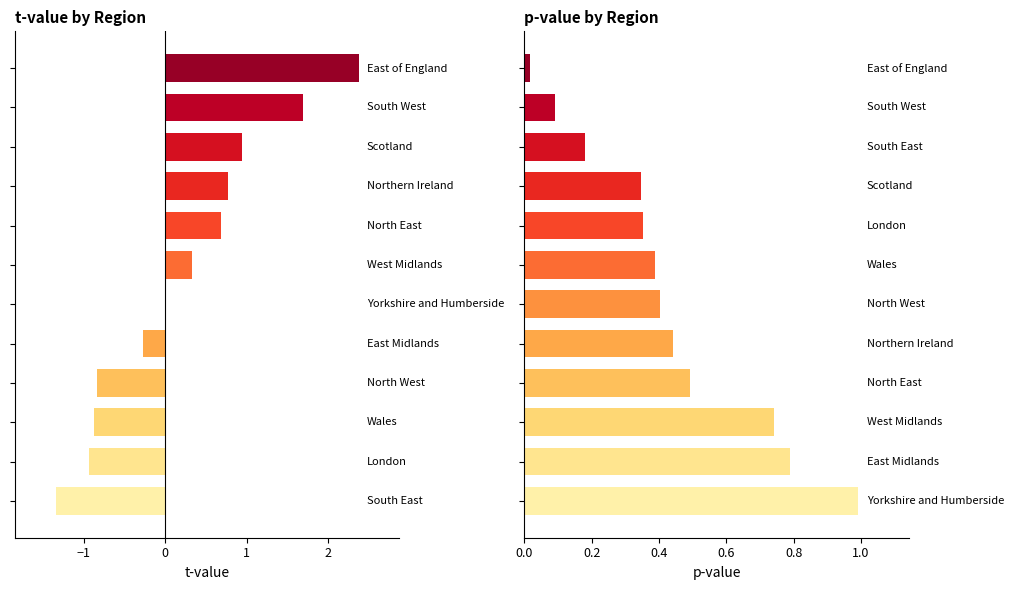

What is the spread (max minus min) of values at North West?

1.2